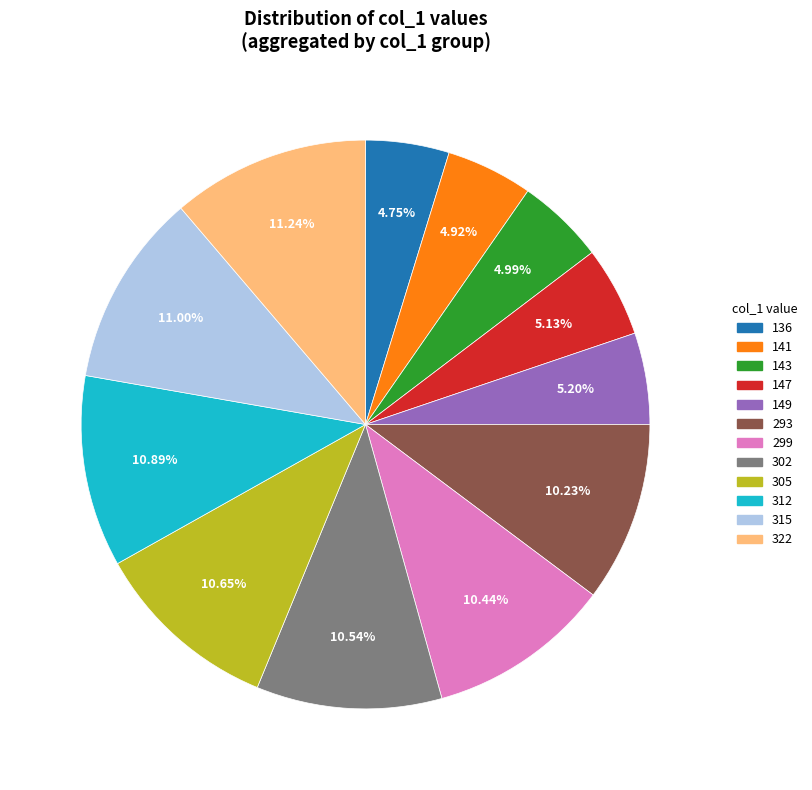

Does any single category account for the majority?

No